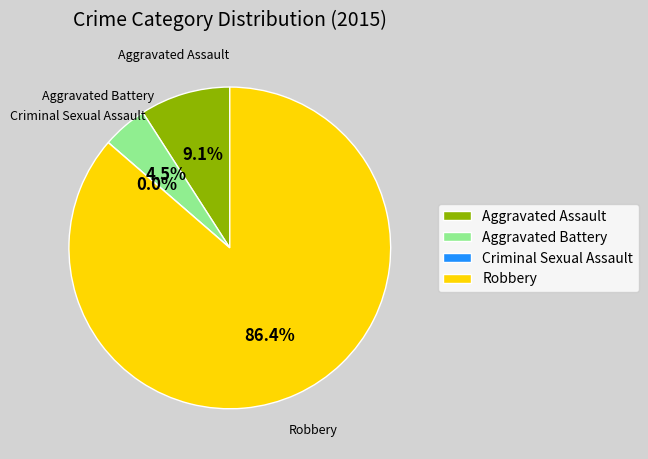

Combined, what portion of the pie is Criminal Sexual Assault and Robbery?

86.4%